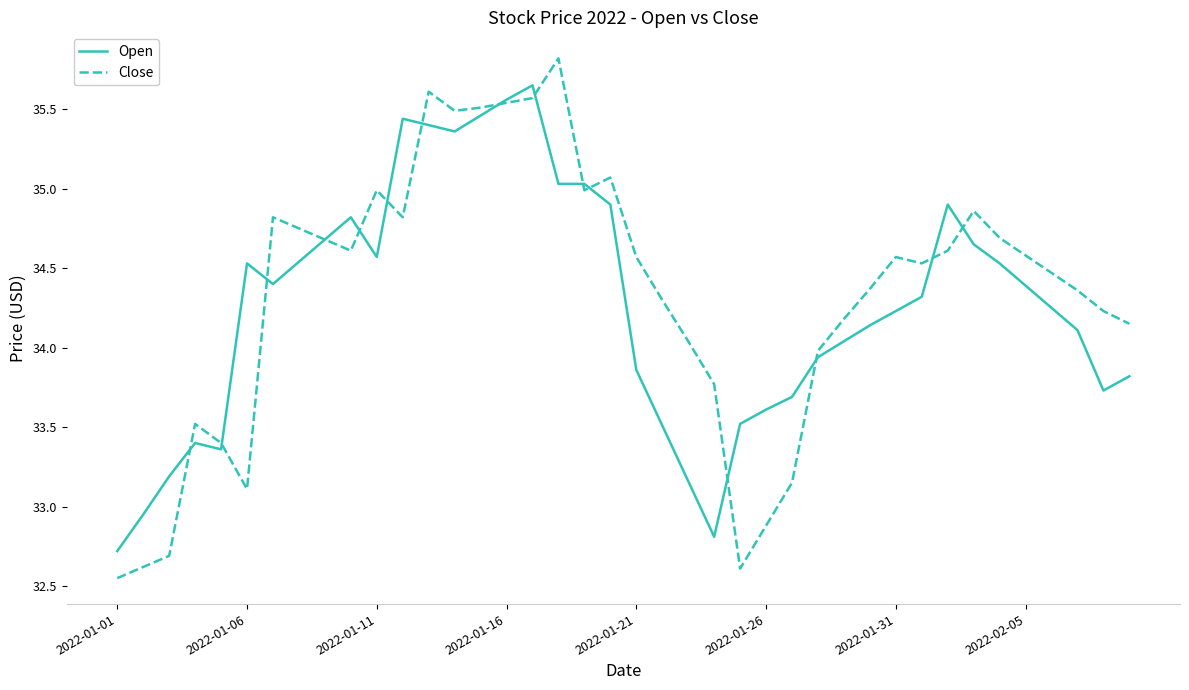

What is the difference between the maximum and minimum values in the Open series?

2.9